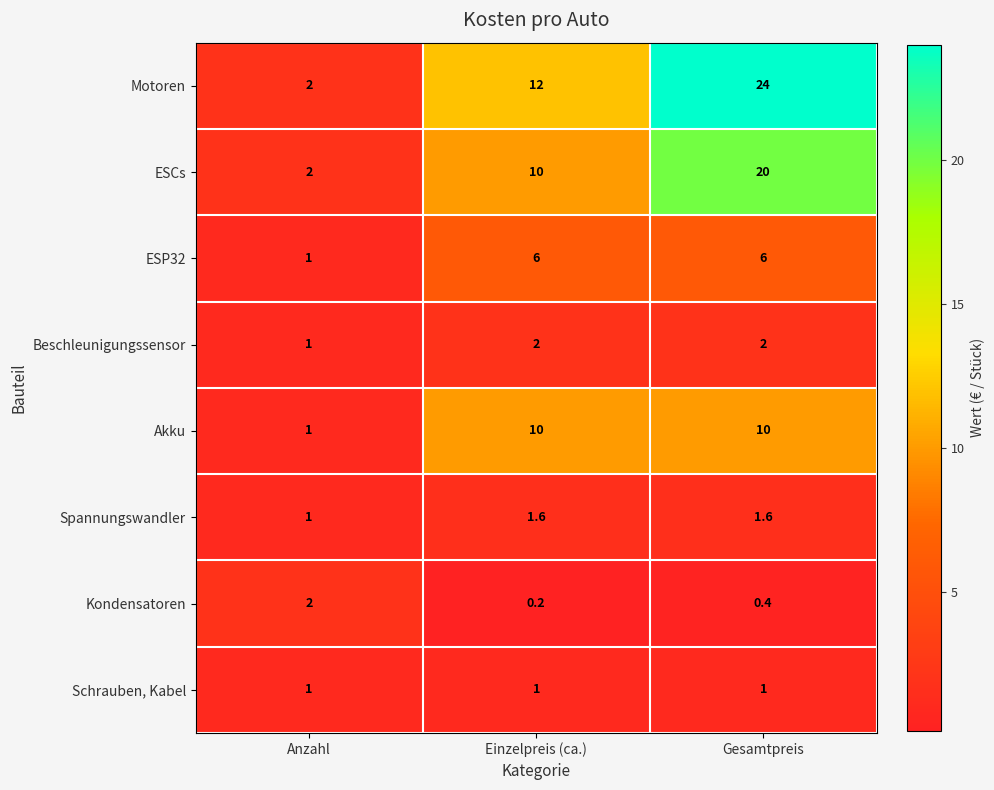

Which series has the largest range (max minus min)?

Motoren